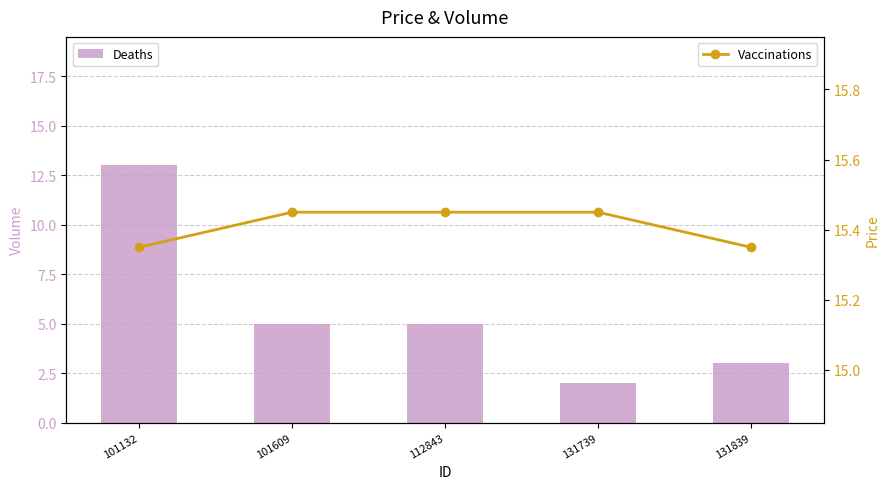

Which series has the largest total across all categories?

Vaccinations